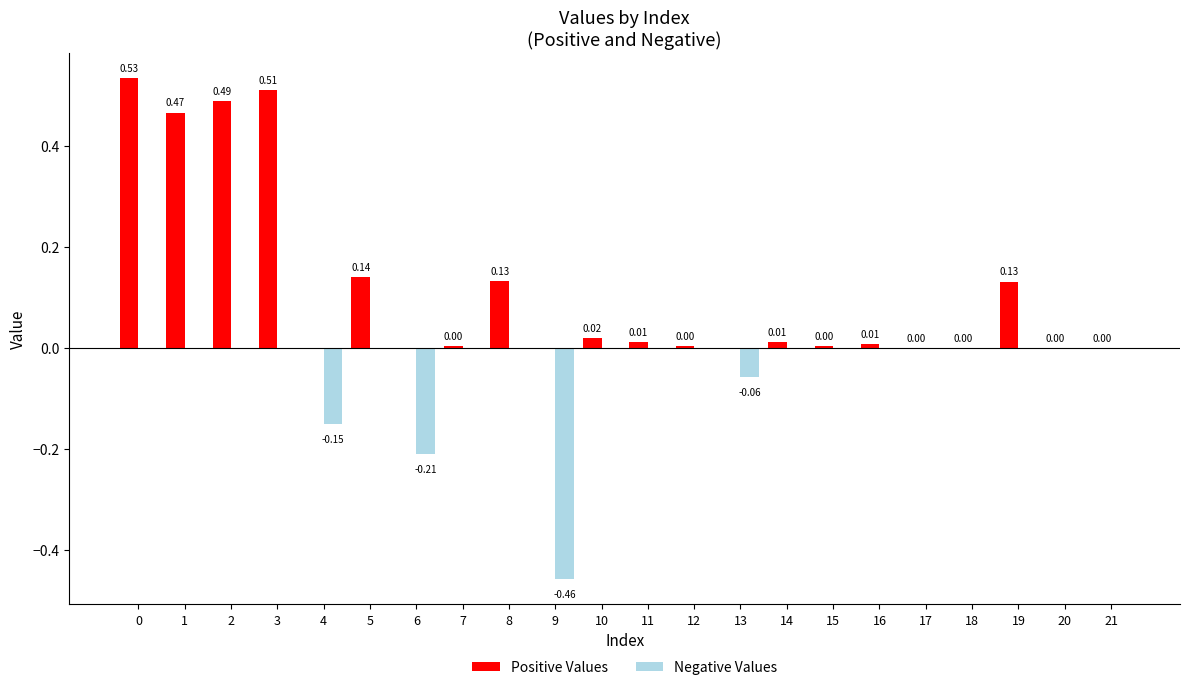

True or false: Positive Values has a value of 0.0 at 20.

True